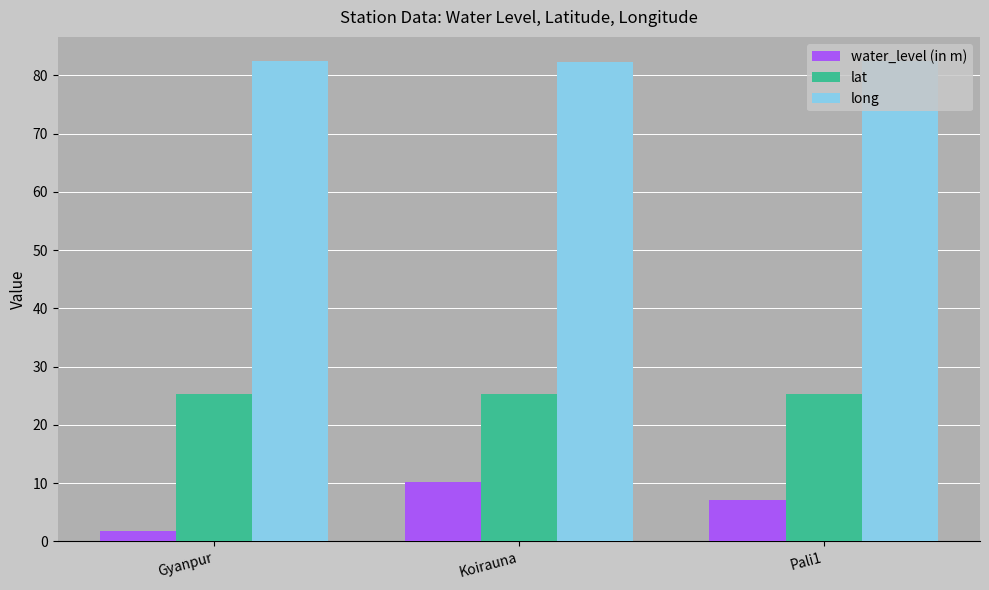

True or false: water_level (in m) has a value of 1.7 at Gyanpur.

True